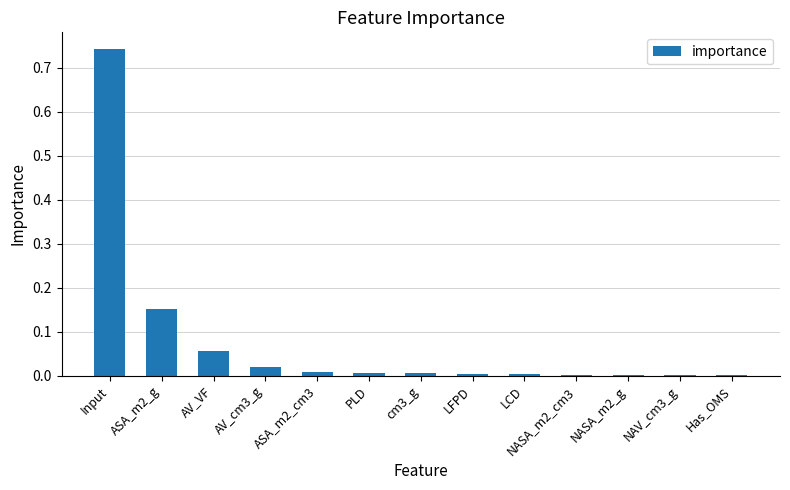

Which label corresponds to the largest value in the chart?

Input